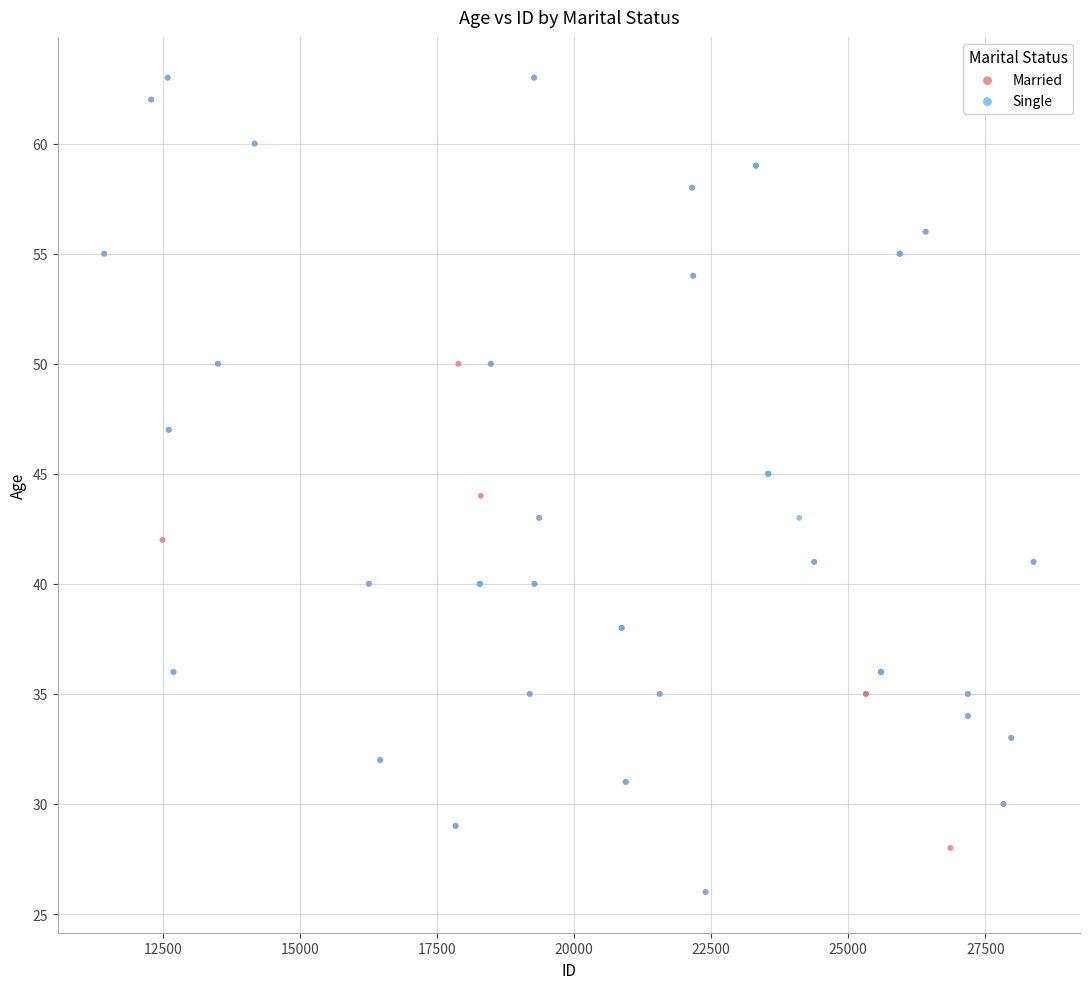

What are all the series names shown in the legend?

Married, Single